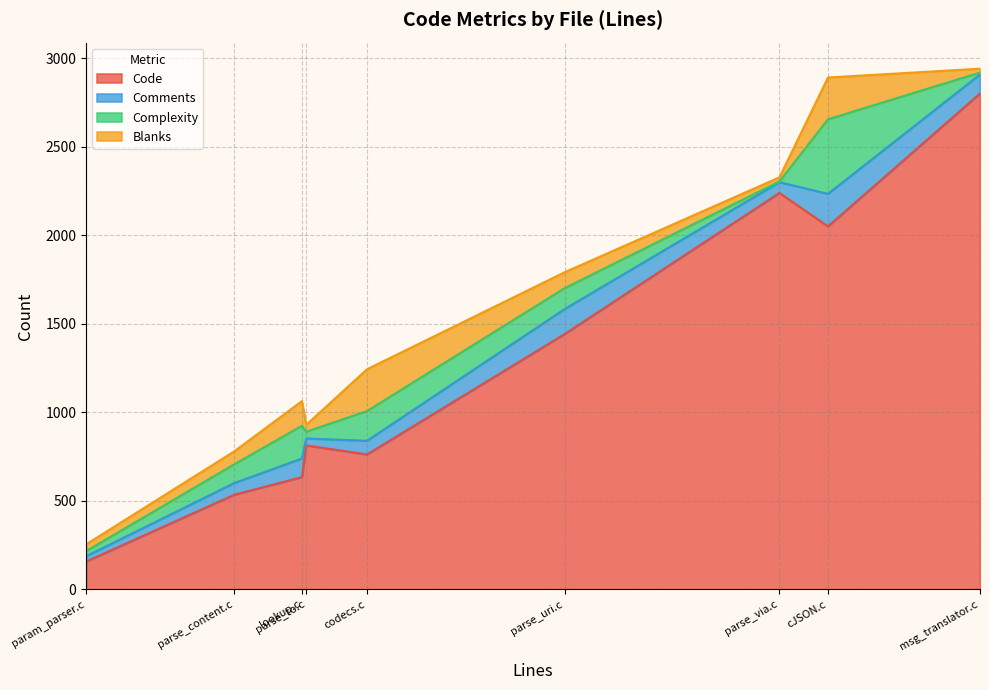

How many series are shown in this chart?

4